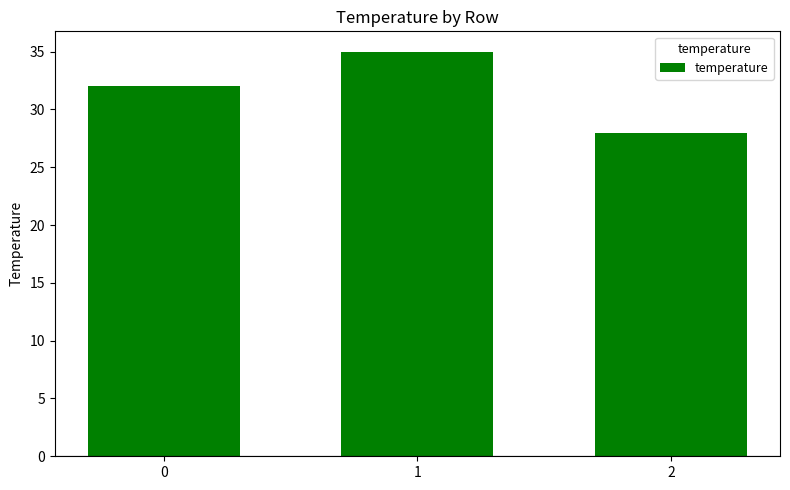

Rank the categories by value from highest to lowest.

1, 0, 2